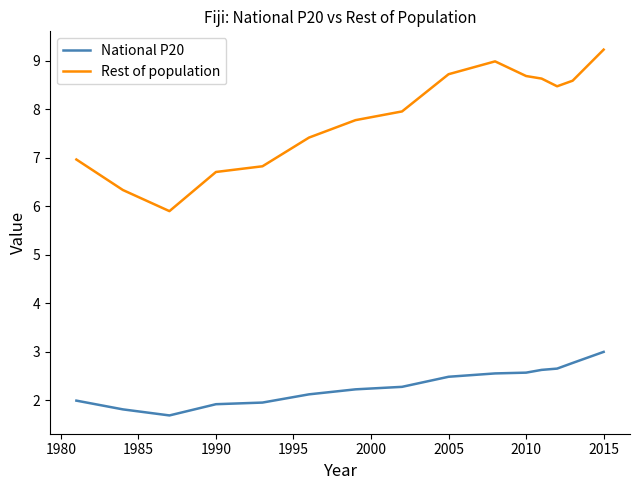

Which series has the largest total across all categories?

Rest of population